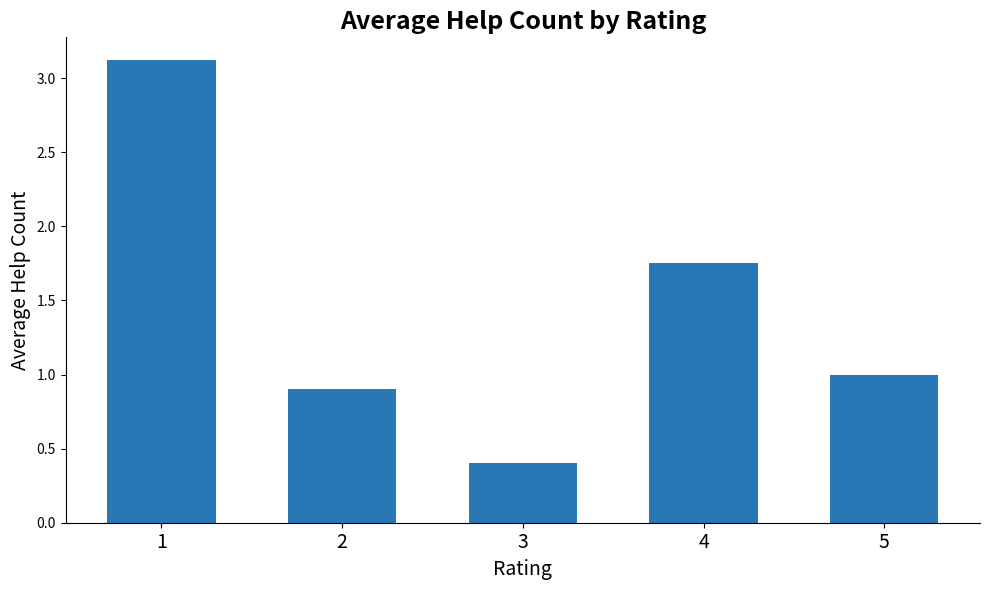

How many bars are there in total?

5